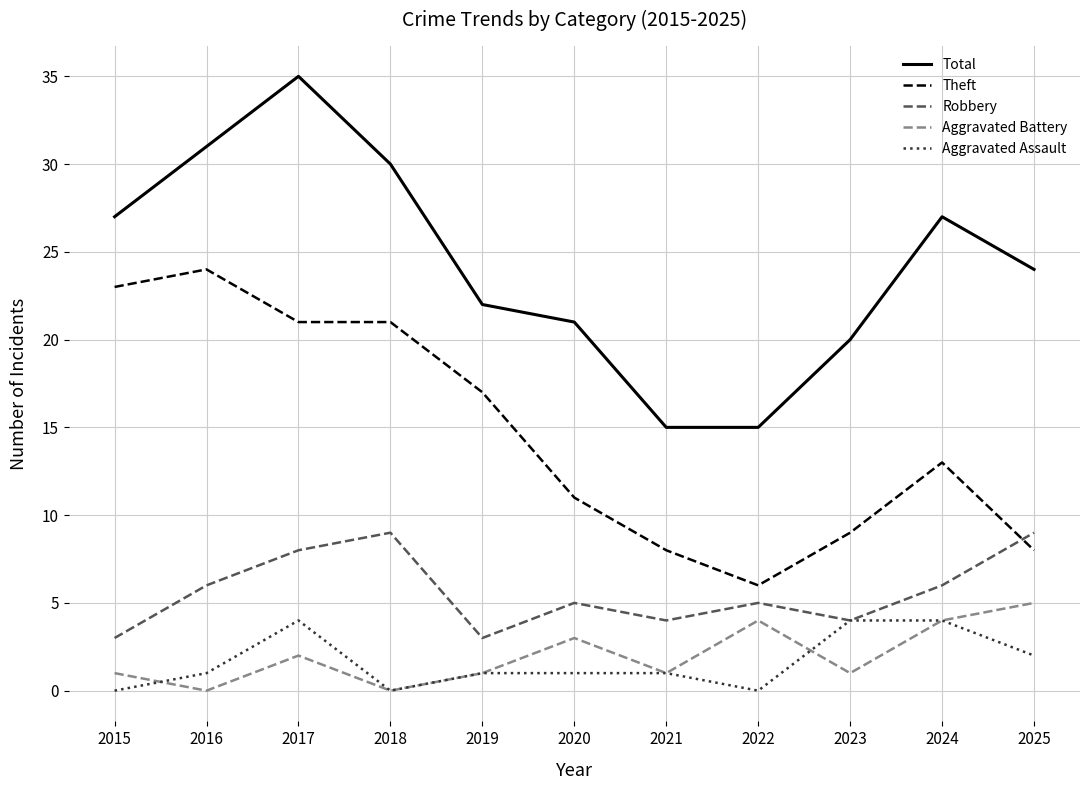

Count the Aggravated Battery values in the range 1 to 4.

8